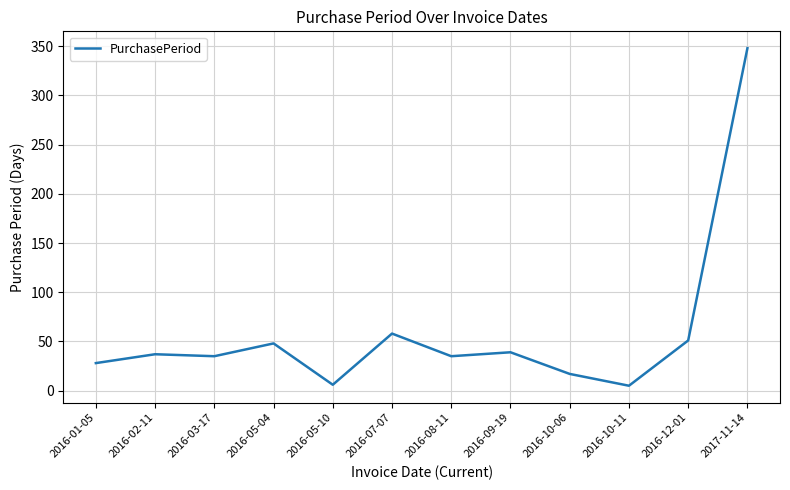

What is the greatest value displayed?

348